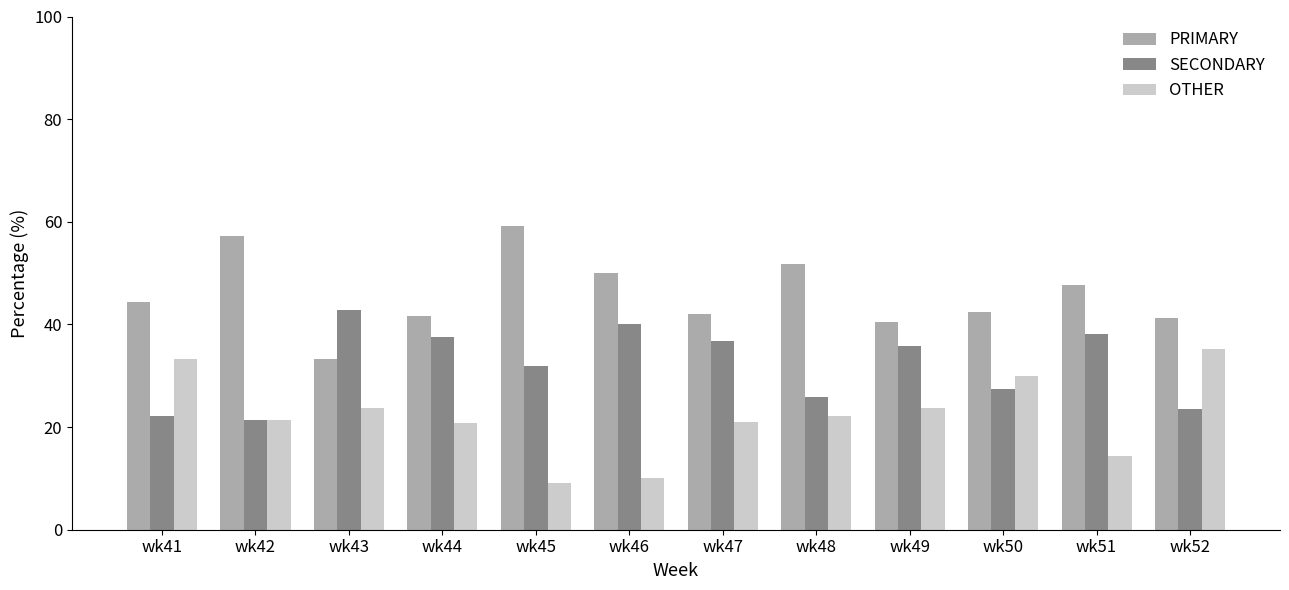

Which series has the largest total across all categories?

PRIMARY